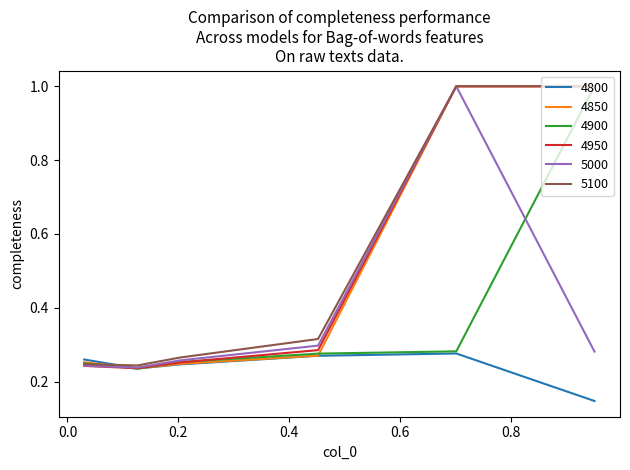

Does the chart display data point markers on the line(s)?

No